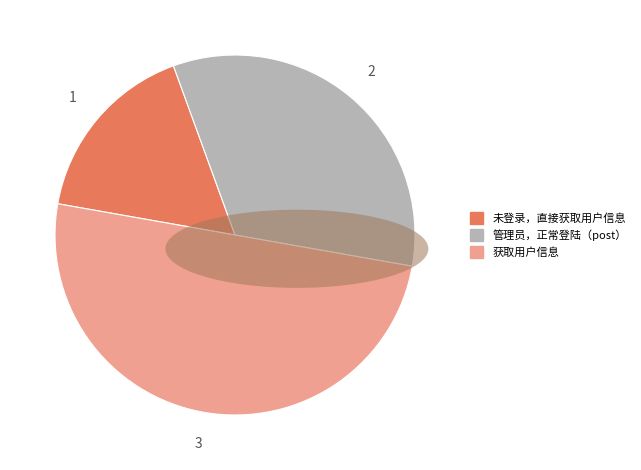

Rank the categories by value from highest to lowest.

获取用户信息, 管理员，正常登陆（post）, 未登录，直接获取用户信息